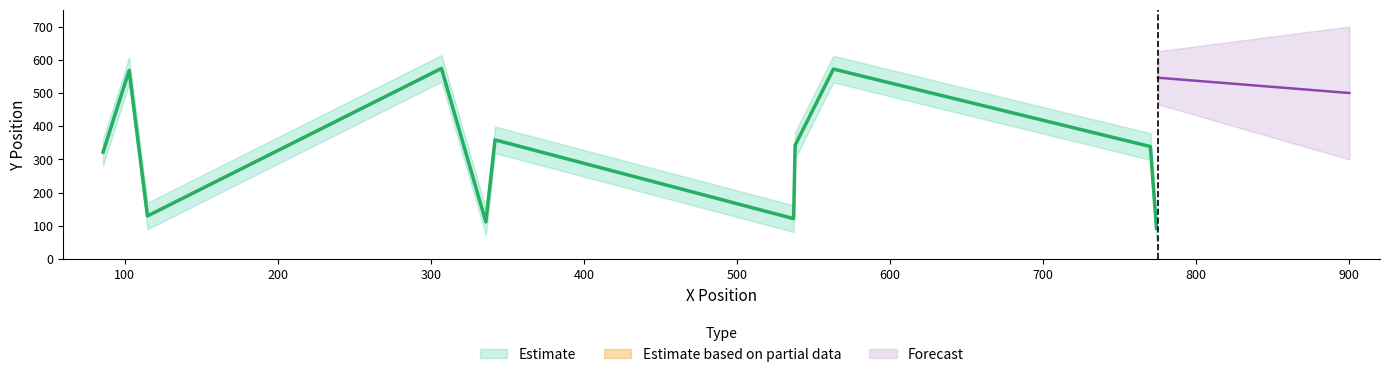

Is the value of X at 0 greater than the value of Y at 0?

No